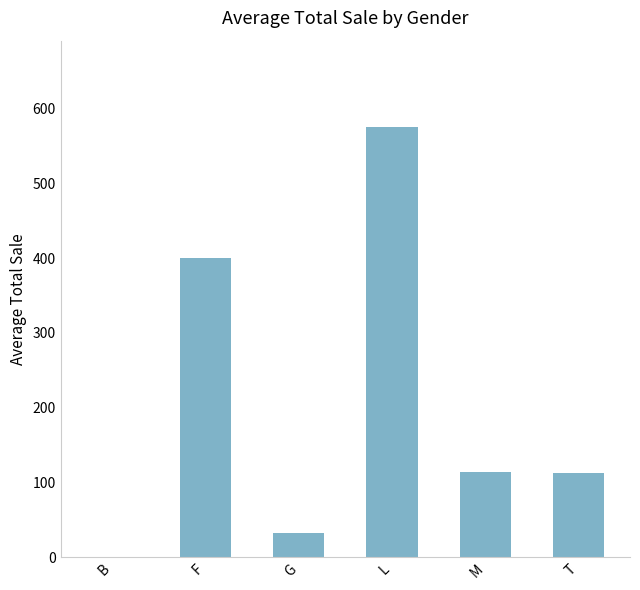

True or false: the data shows 195.8 at T.

False